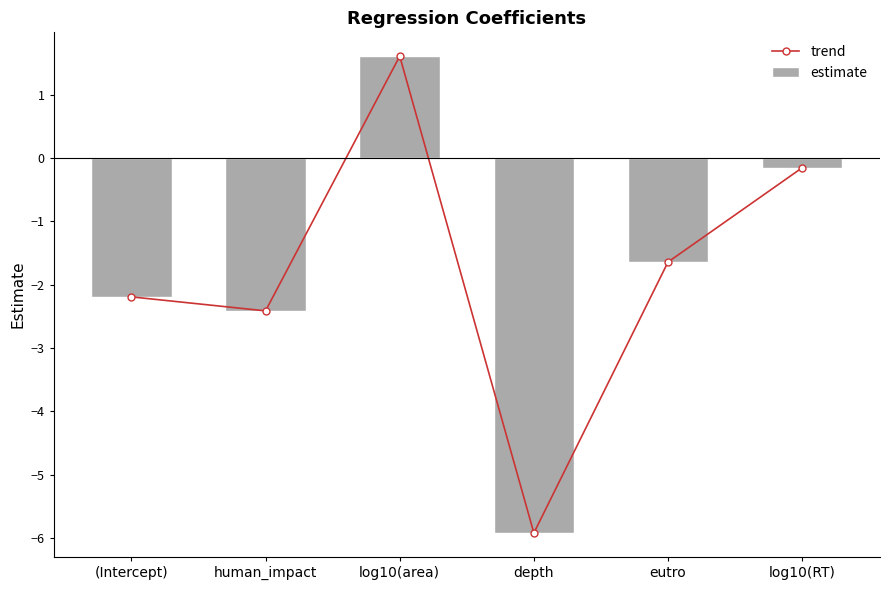

Rank the series at human_impact from lowest to highest value.

trend, estimate